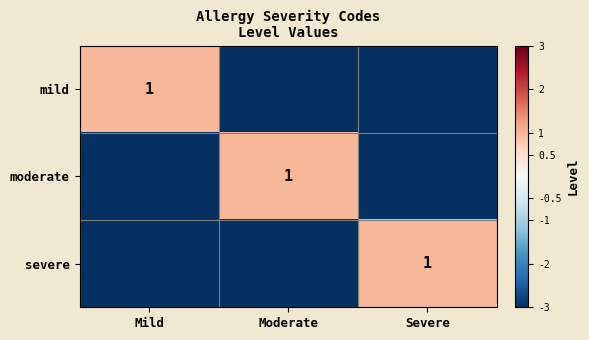

The value of mild at Mild is 1. True or false?

True